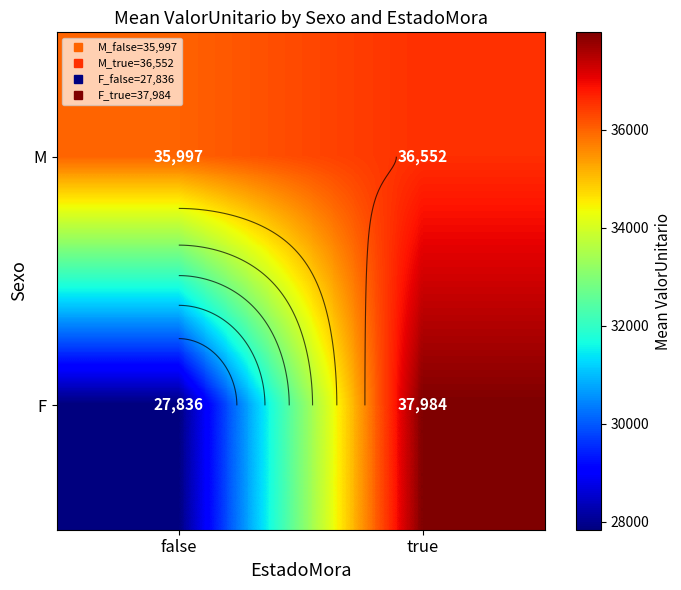

How many values in the F series exceed 37983?

1